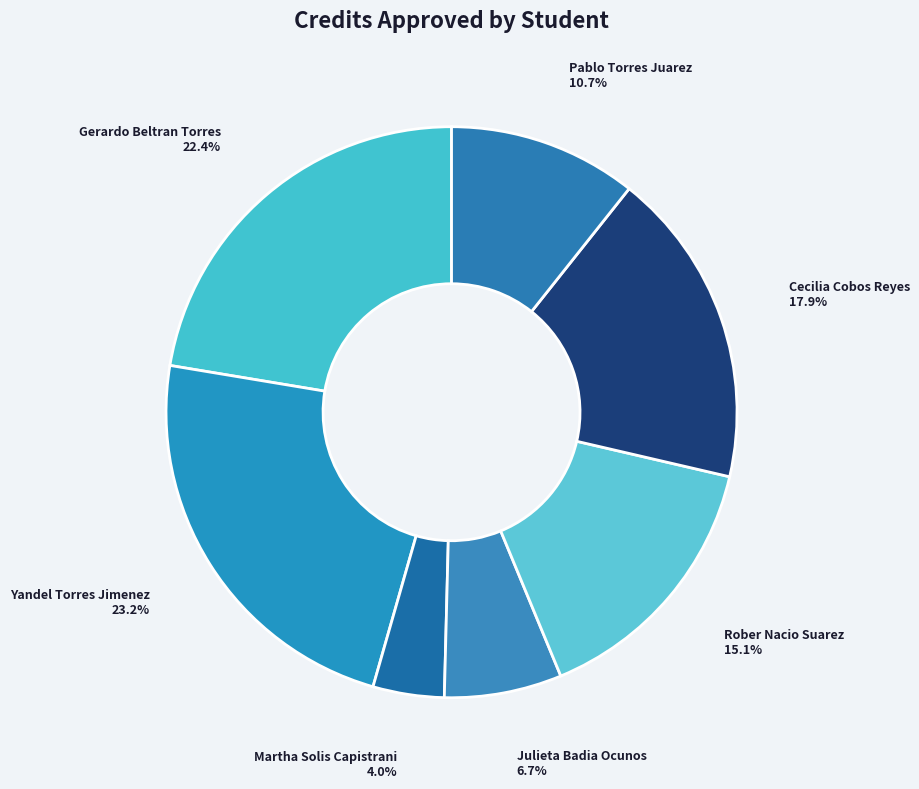

How many slices are in this pie chart?

7